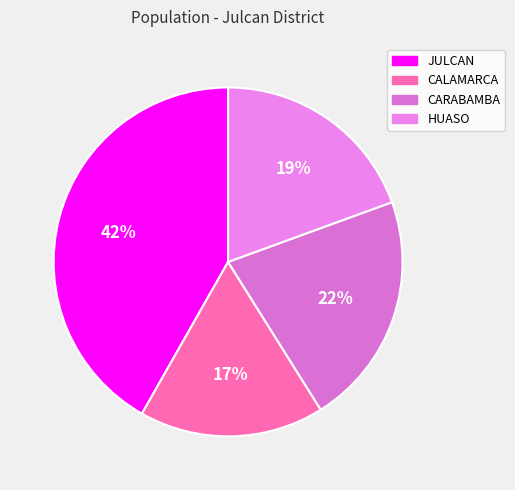

Is it true that HUASO is 5% of the pie?

False